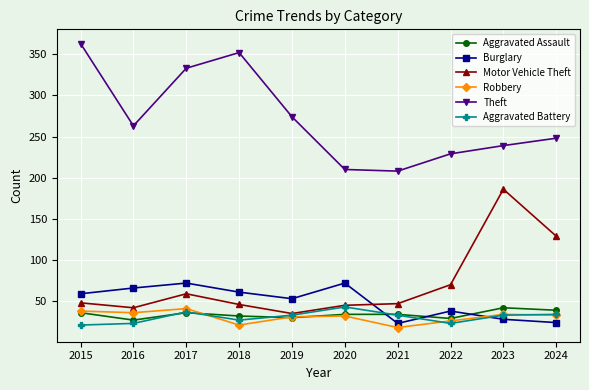

Where is Motor Vehicle Theft nearest to the value 110?

2024